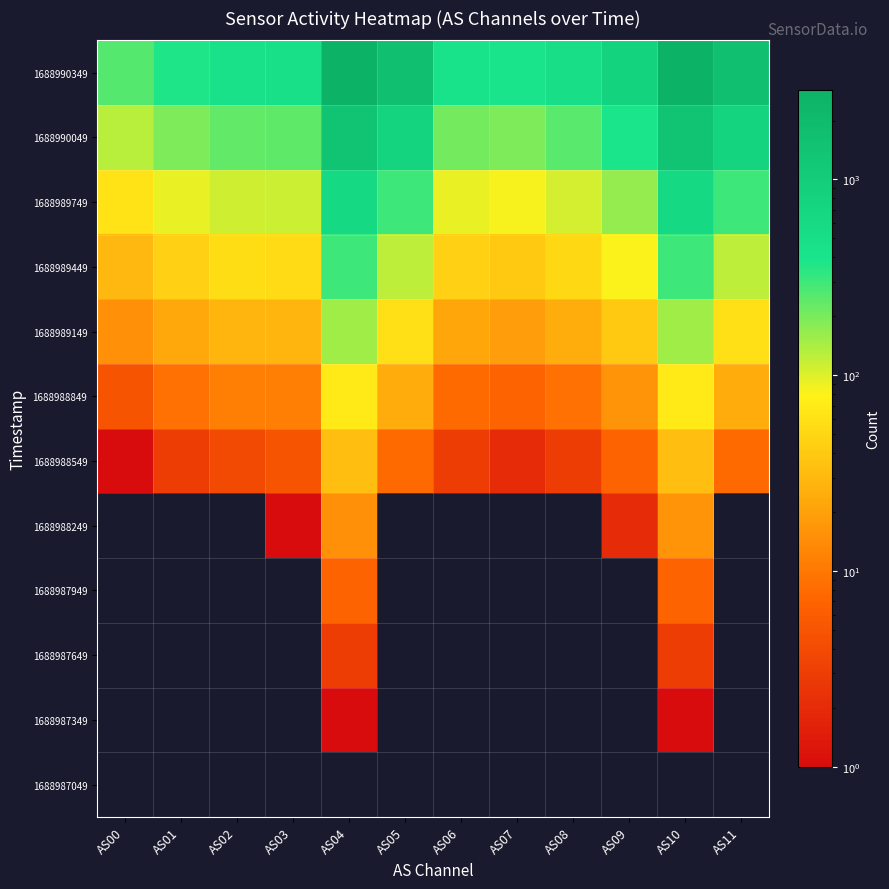

Which category has the lowest value across all series?

AS00